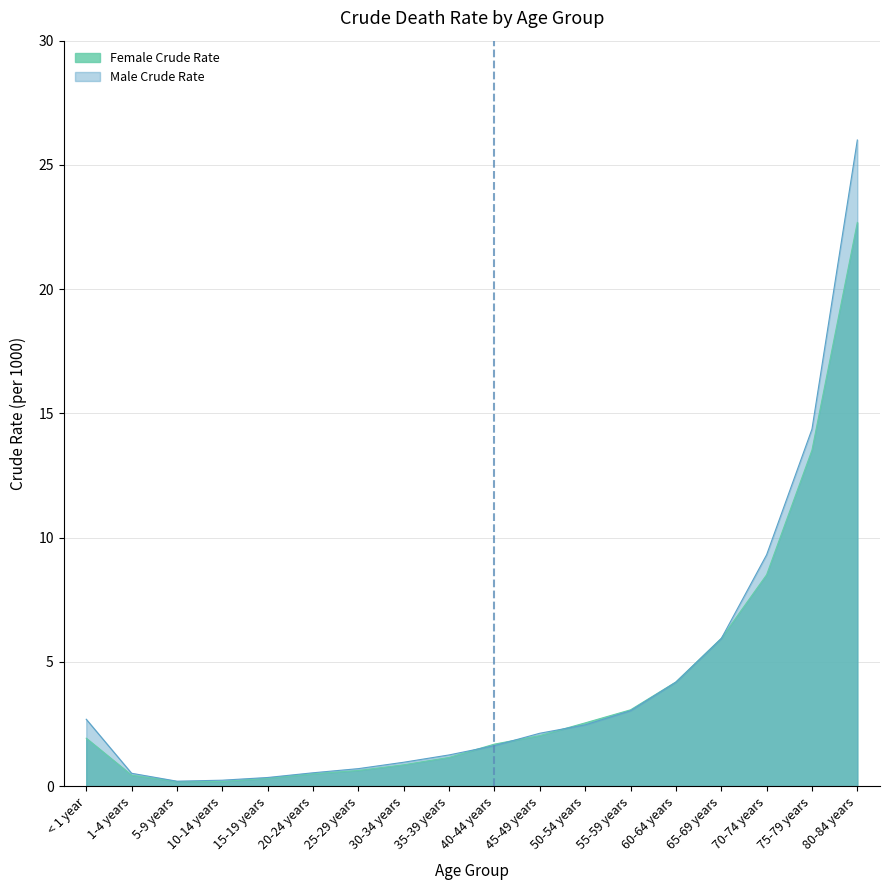

Reading left to right, transcribe all the data shown in this chart.

Female Crude Rate: 1.9	0.4	0.2	0.2	0.3	0.5	0.6	0.9	1.2	1.7	2.0	2.5	3.1	4.2	5.9	8.5	13.5	22.7
Male Crude Rate: 2.7	0.5	0.2	0.2	0.3	0.5	0.7	1.0	1.3	1.6	2.1	2.5	3.0	4.2	5.9	9.3	14.4	26.0